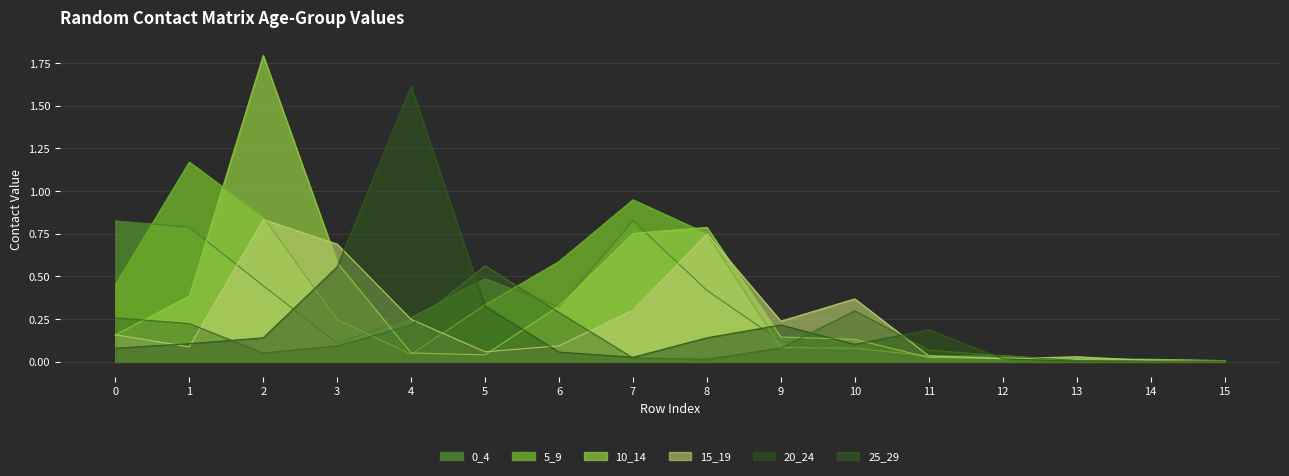

What is the sum of all 15_19 values?

3.9